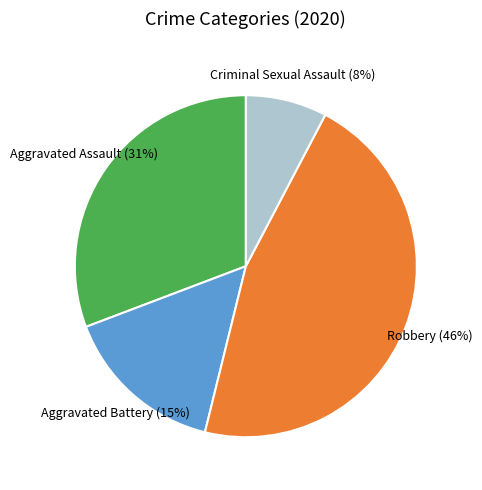

True or false: Robbery accounts for 46% of the total.

True